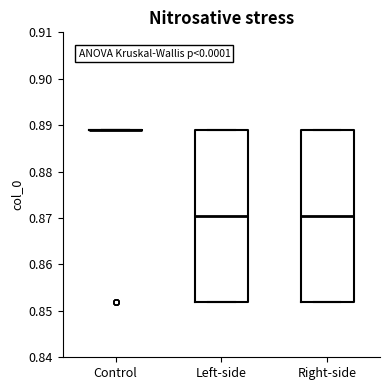

Reading left to right, transcribe this box plot: for each box, give where its median line is, the range the box spans, and where its two whiskers end, as read against the y-axis. The values are not printed on the chart, so give them approximately, as read against the axis.

Control: box collapsed to a line at 0.889, whiskers 0.889 to 0.889
Left-side: median 0.870, box 0.852 to 0.889, whiskers 0.852 to 0.889
Right-side: median 0.870, box 0.852 to 0.889, whiskers 0.852 to 0.889